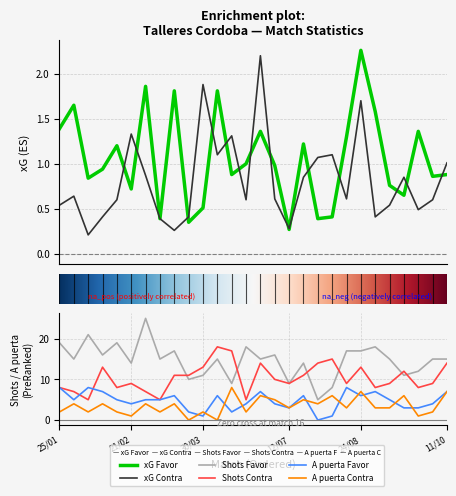

Between 03/05 and 09/08, which series saw the biggest shift?

Shots Favor